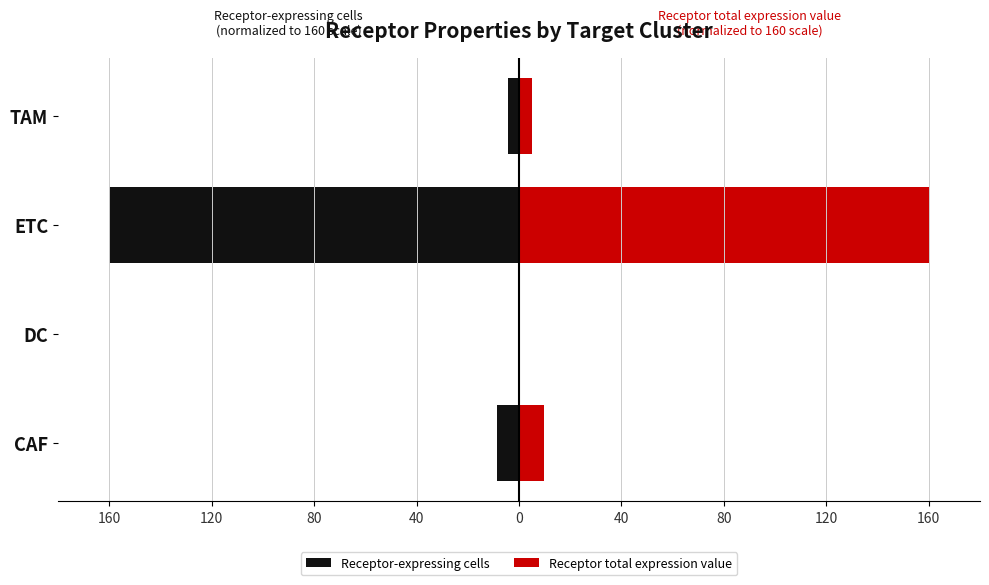

The value of Receptor-expressing cells at DC is -0.8. True or false?

False